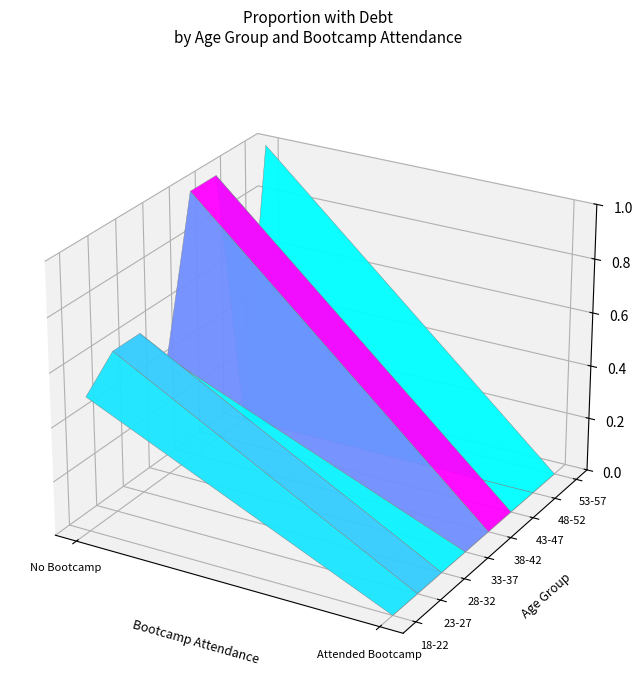

At 18-22, list the series in order from largest to smallest.

28-32, 33-37, 18-22, 43-47, 23-27, 38-42, 48-52, 53-57